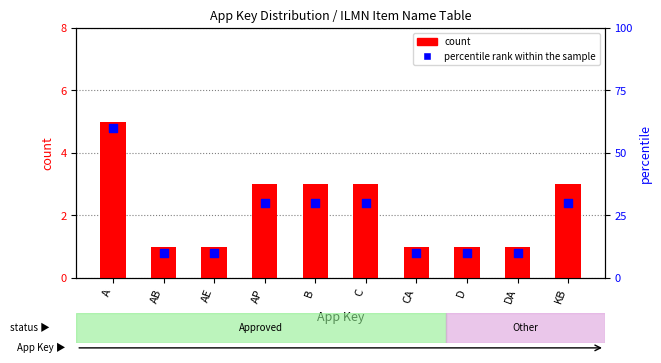

Which series has the largest Y range (max minus min)?

percentile rank within the sample